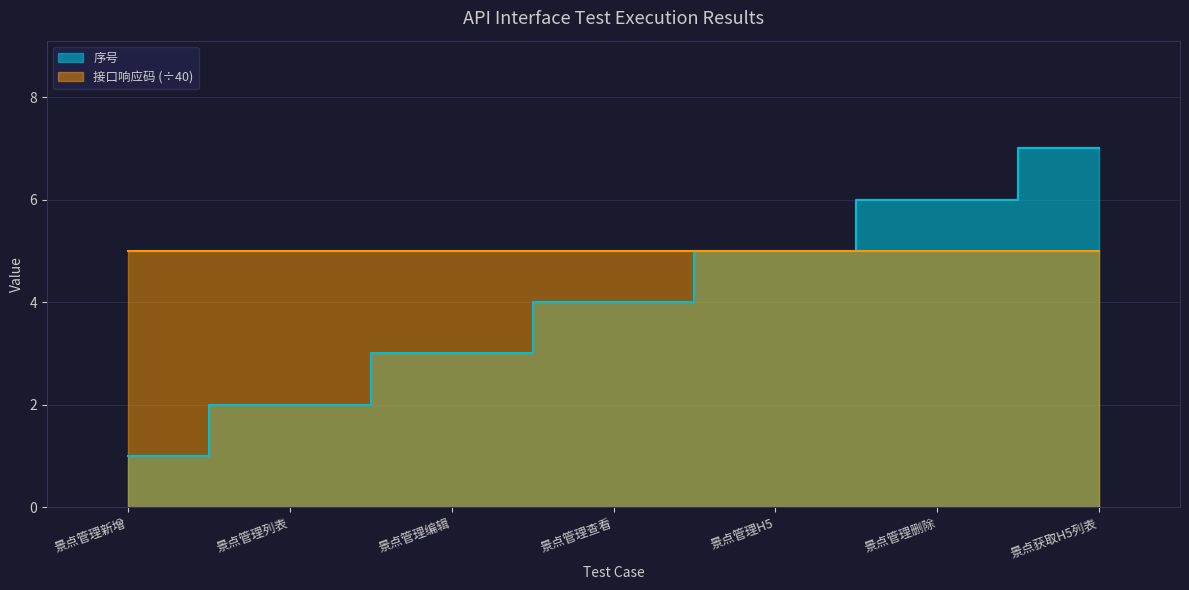

At which label is the value closest to 4?

景点管理查看